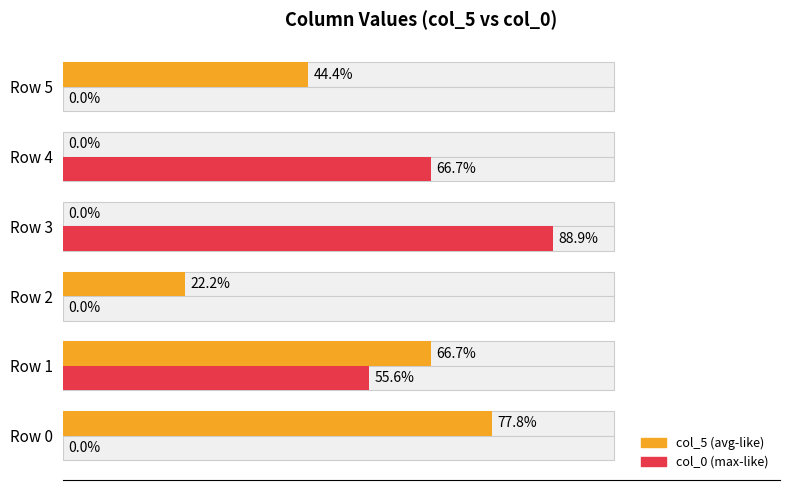

Reading left to right, transcribe all the data shown in this chart.

col_5: 77.8	66.7	22.2	0.0	0.0	44.4
col_0: 0.0	55.6	0.0	88.9	66.7	0.0